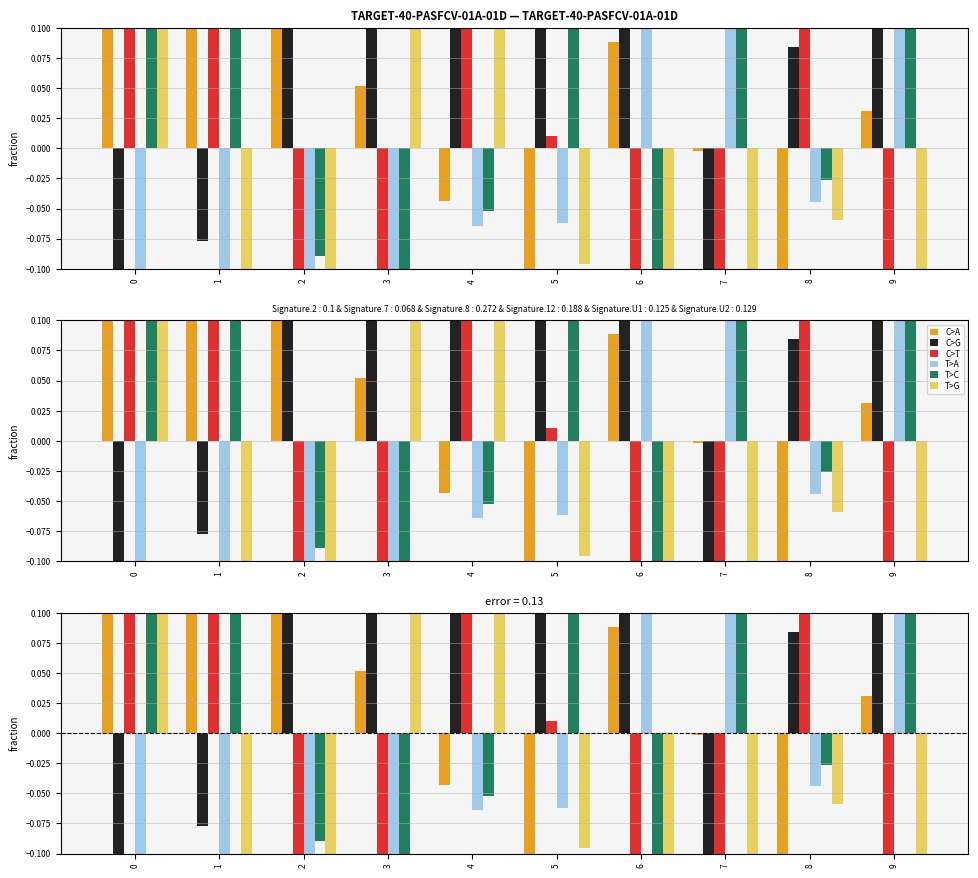

Rank the series at 5 from lowest to highest value.

C>A, T>G, T>A, C>T, C>G, T>C